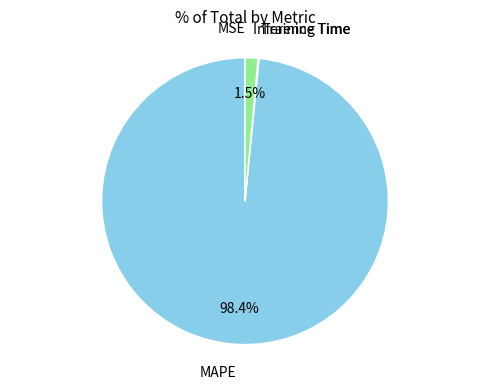

Which slice represents more than half of the pie?

MAPE